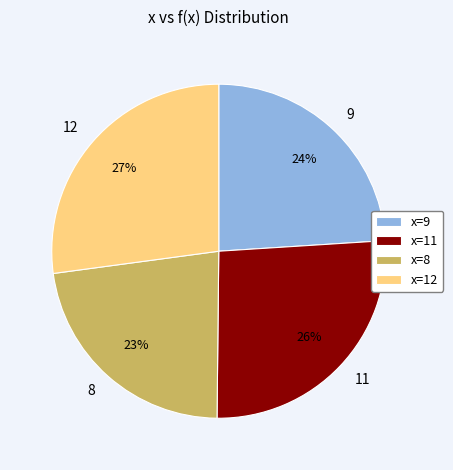

Is there a majority slice in this chart?

No